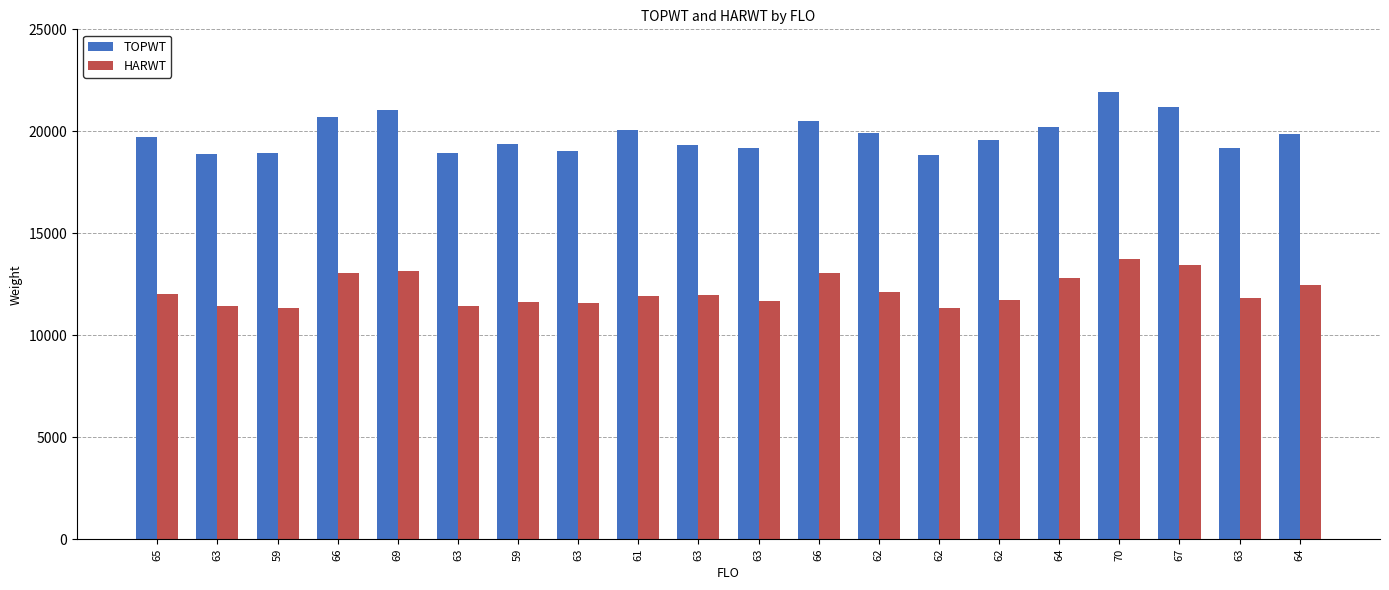

At which label does TOPWT first exceed 19736?

66